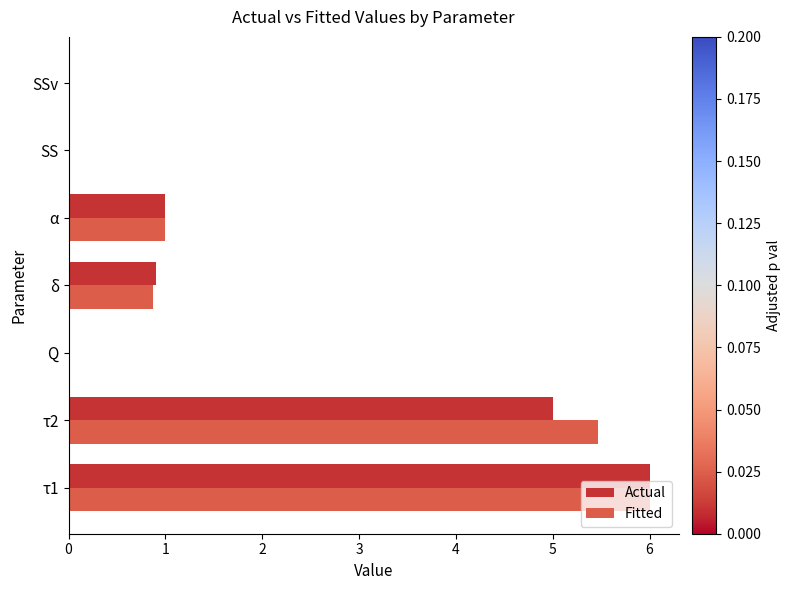

Is the value of Fitted at τ2 greater than the value of Actual at τ2?

Yes